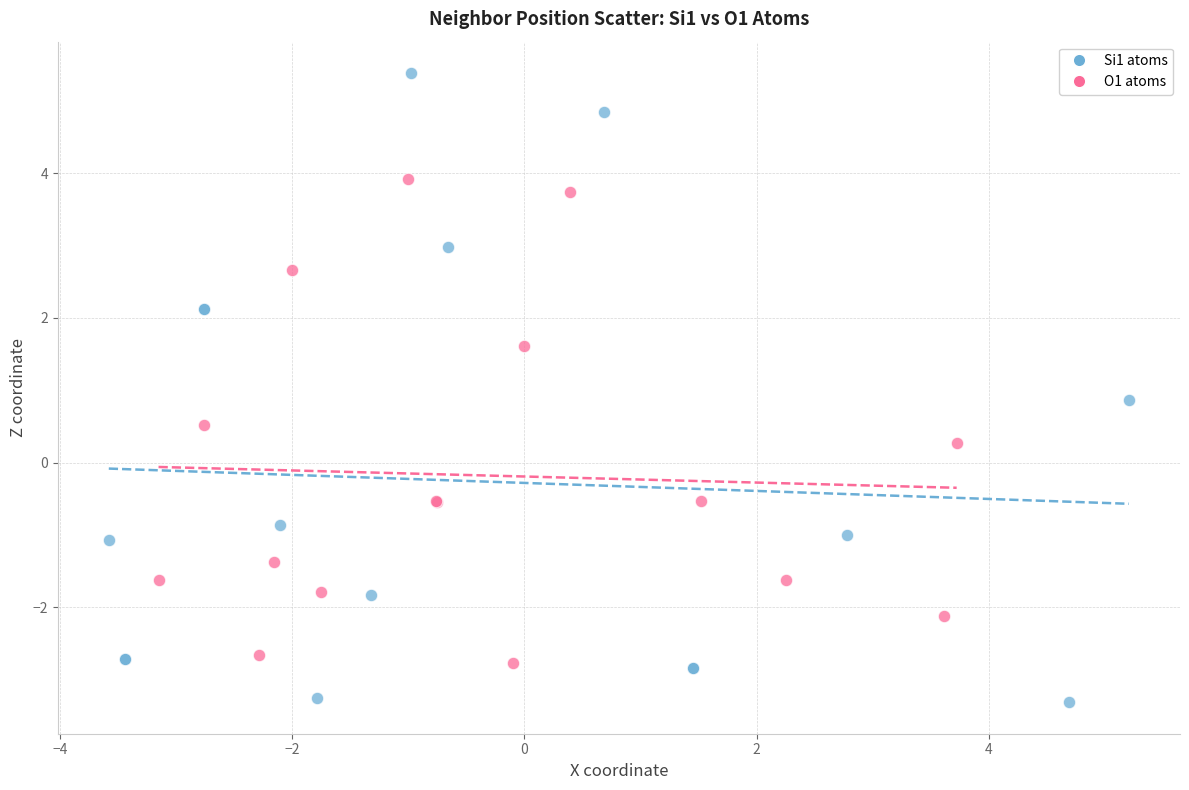

Which series reaches the minimum Y coordinate?

Si1 atoms